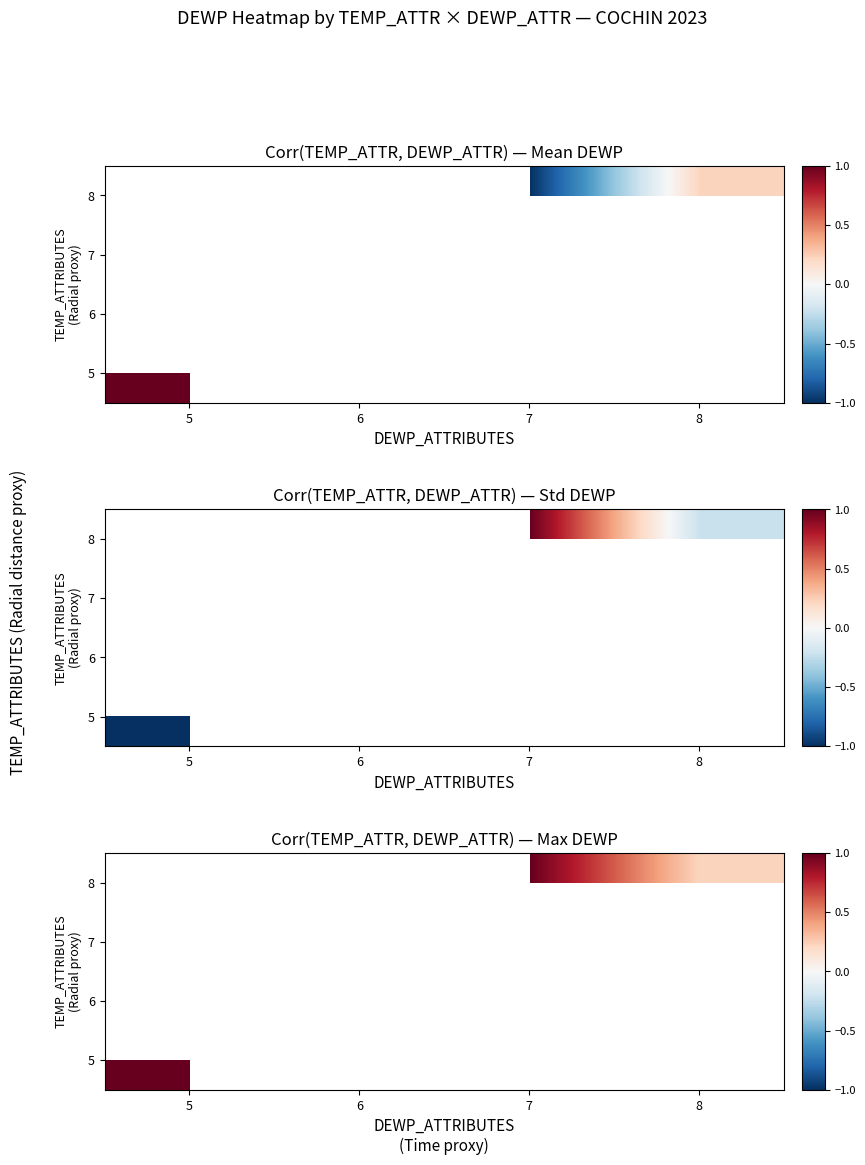

Between 8 and 7, which is larger?

7